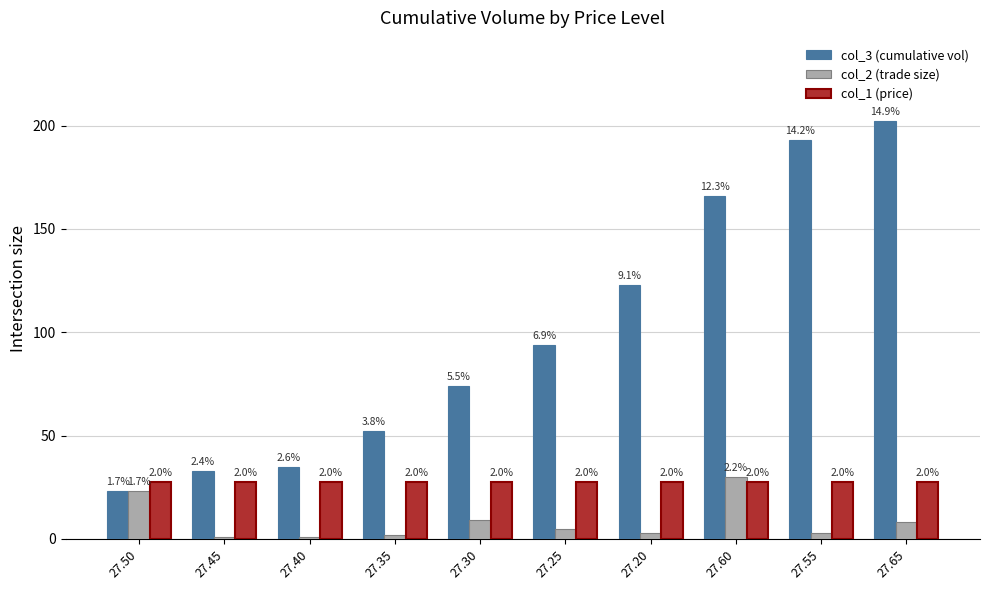

Which series changed the most between 27.20 and 27.55?

col_3 (cumulative vol)